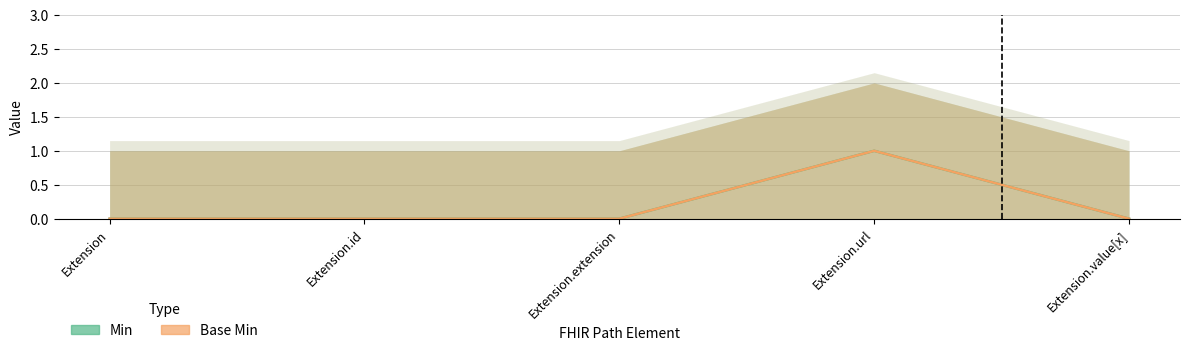

What are all the series names shown in the legend?

Min, Base Min